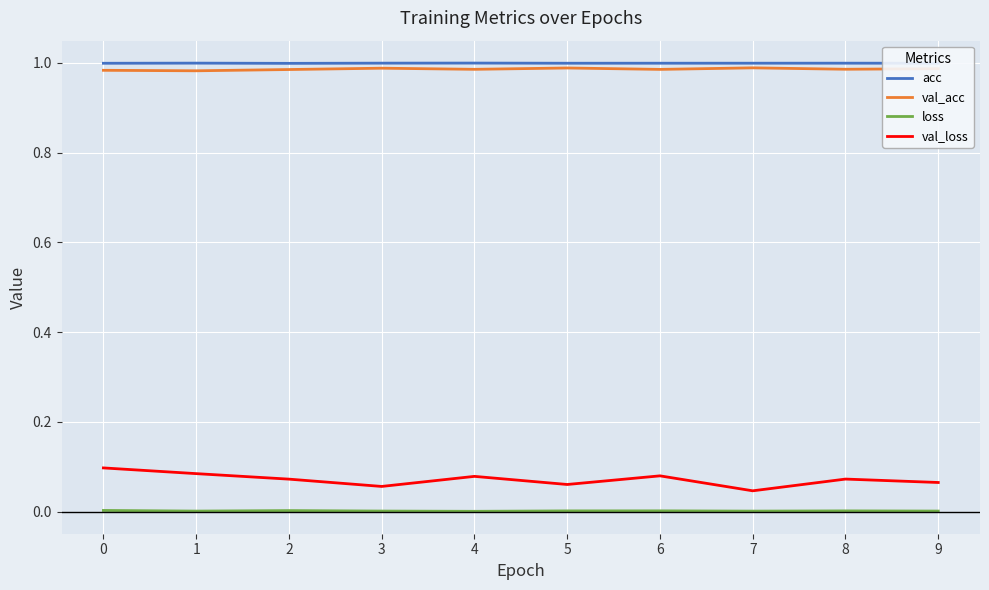

Which series has the widest spread of values?

val_loss